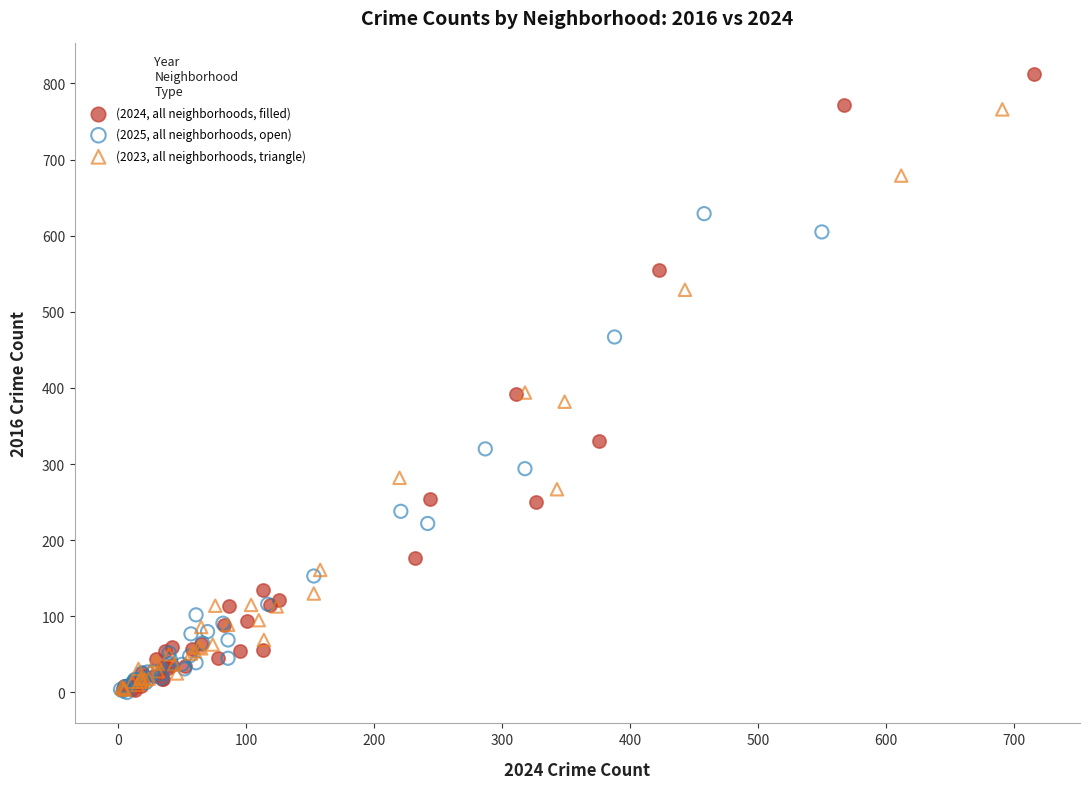

Which series reaches the maximum Y coordinate?

(2024, all neighborhoods, filled)